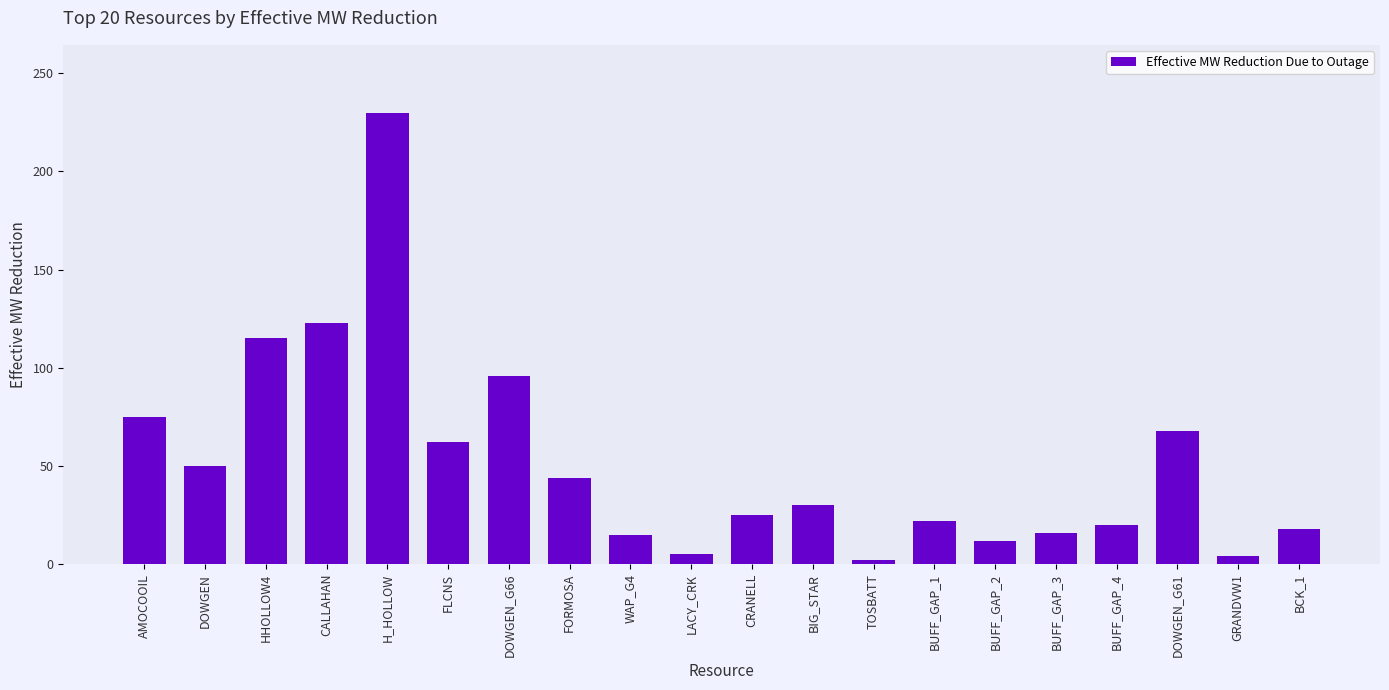

How many bars are there in total?

20